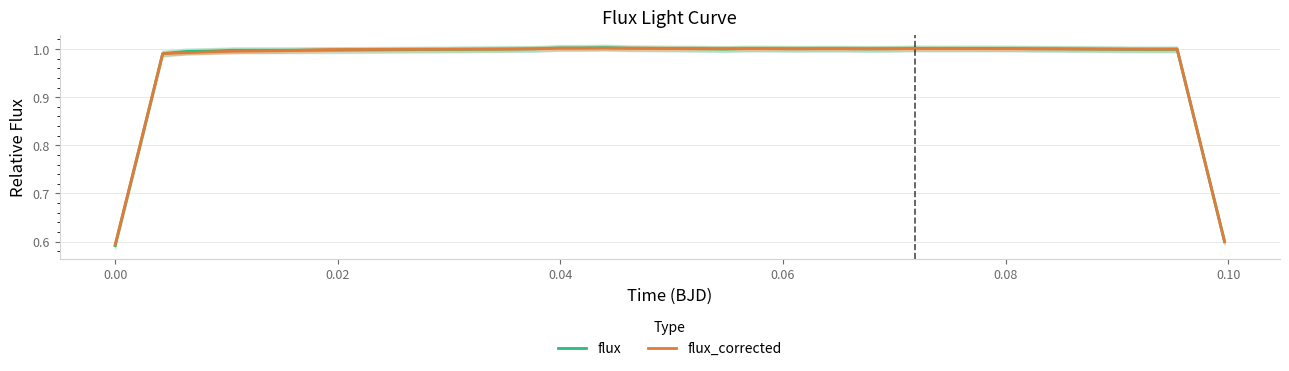

Which series has the largest total across all categories?

flux